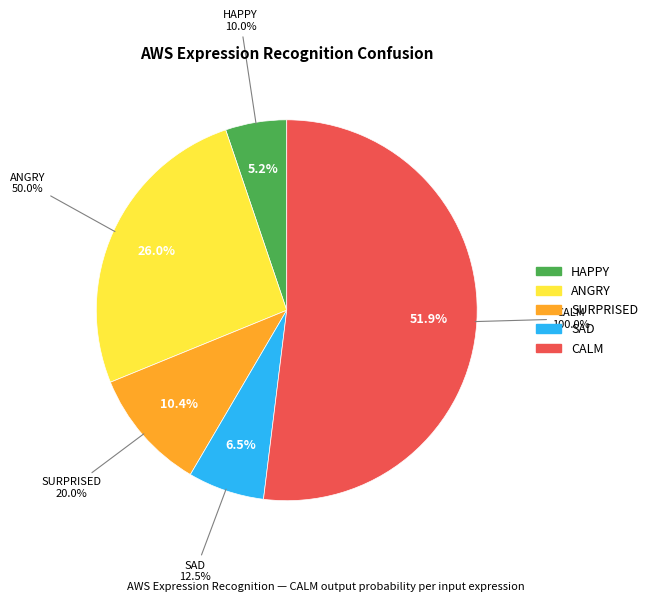

Is it true that HAPPY is 7% of the pie?

False